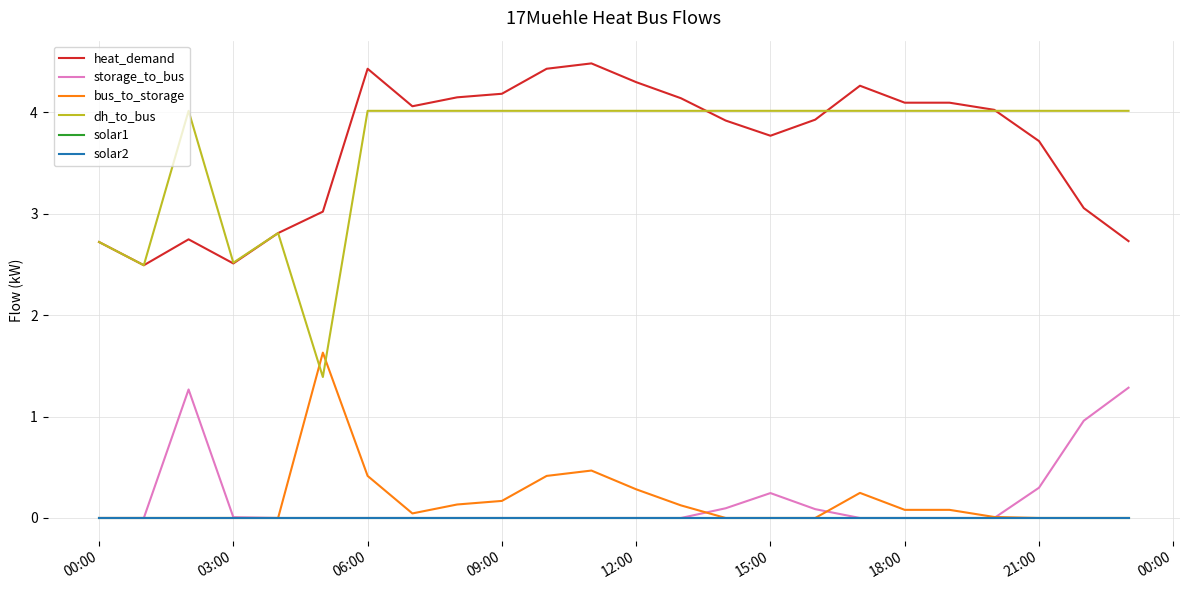

How many lines are shown in the chart?

6